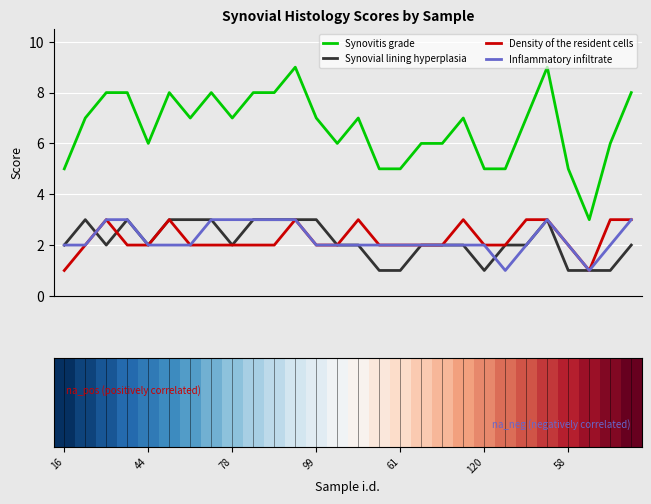

True or false: Density of the resident cells has more than 2 points higher than both neighbors.

True